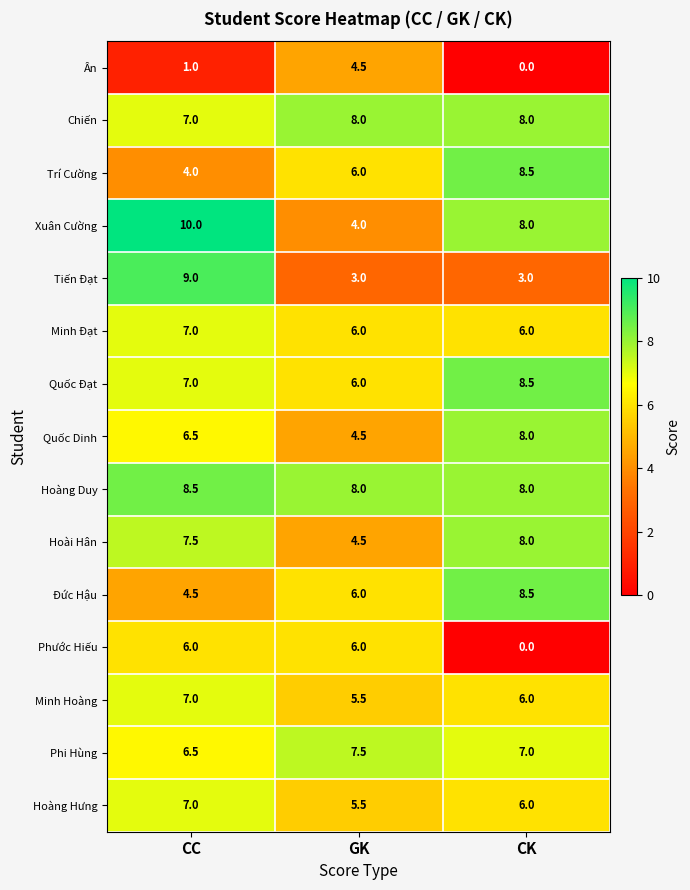

At which category does the chart reach its peak across all series?

CC